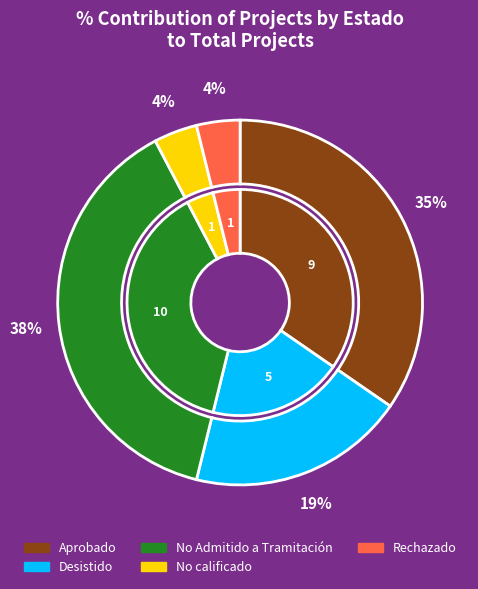

Is it true that No calificado is 4% of the pie?

True